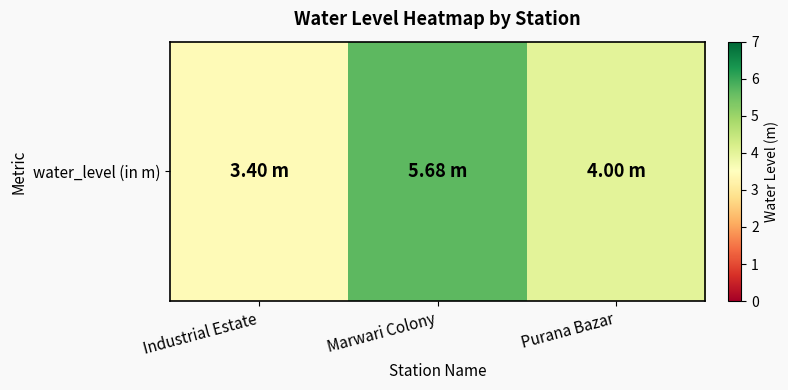

List the labels in order of value, largest first.

Marwari Colony, Purana Bazar, Industrial Estate